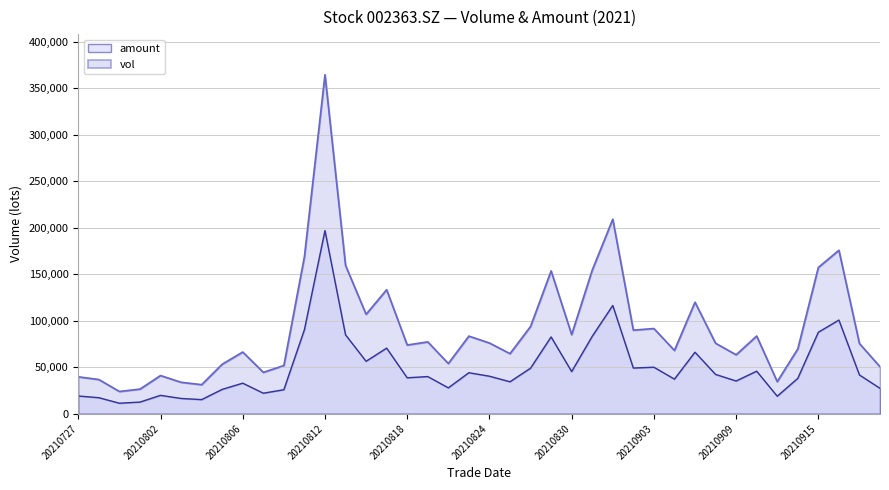

True or false: vol has more than 1 interior local peaks.

True